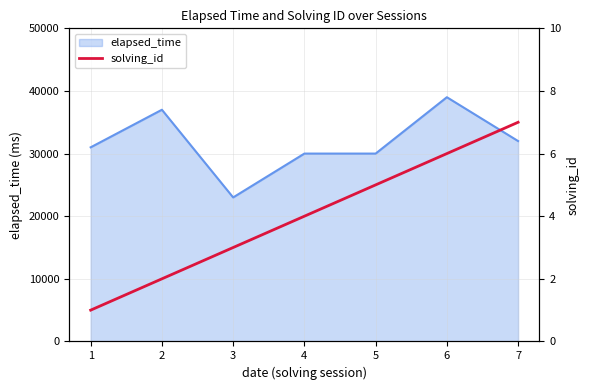

How many data points does each series have?

7